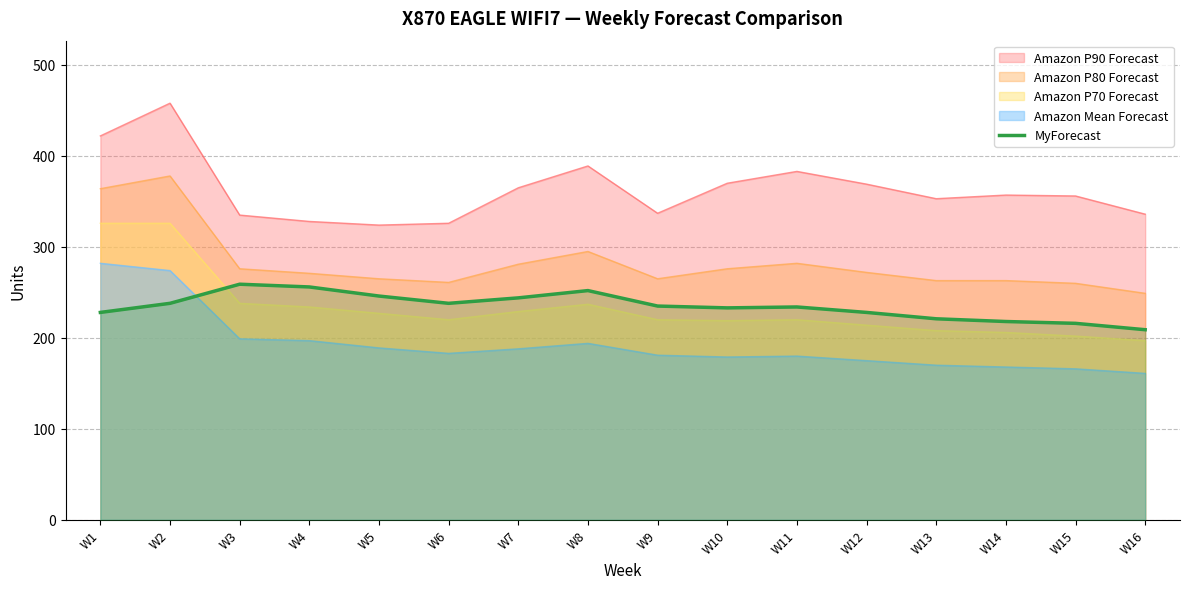

How many lines are shown in the chart?

5